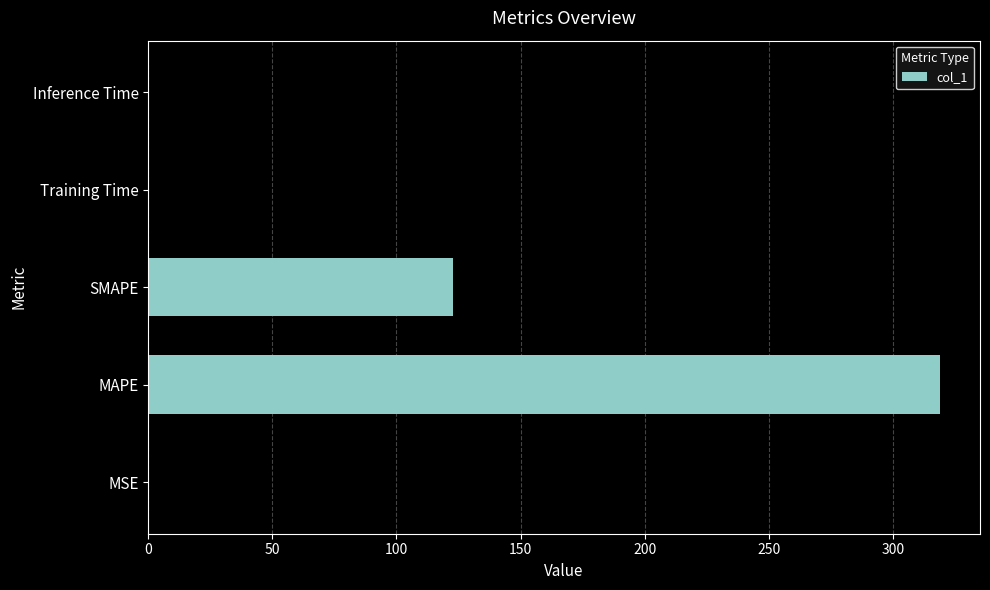

Does the chart contain stacked bars?

No